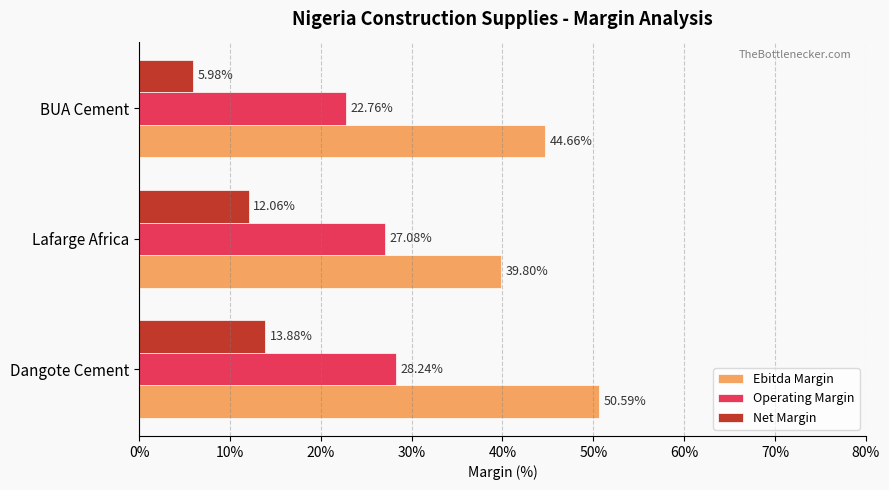

Rank the categories by Net Margin value from highest to lowest.

Dangote Cement, Lafarge Africa, BUA Cement